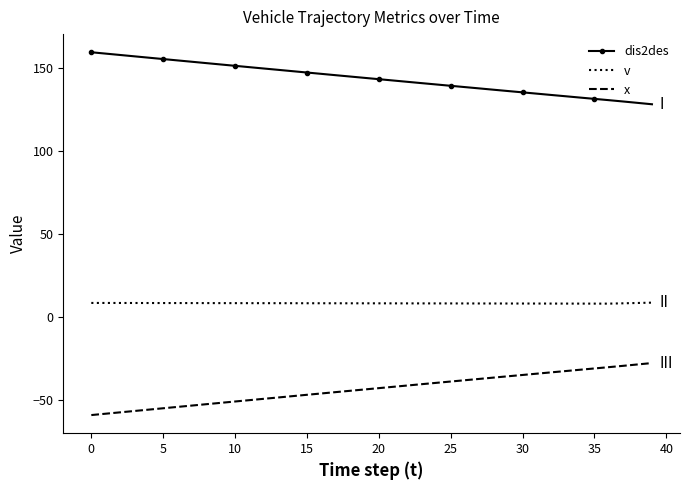

Which series has the largest total across all categories?

dis2des